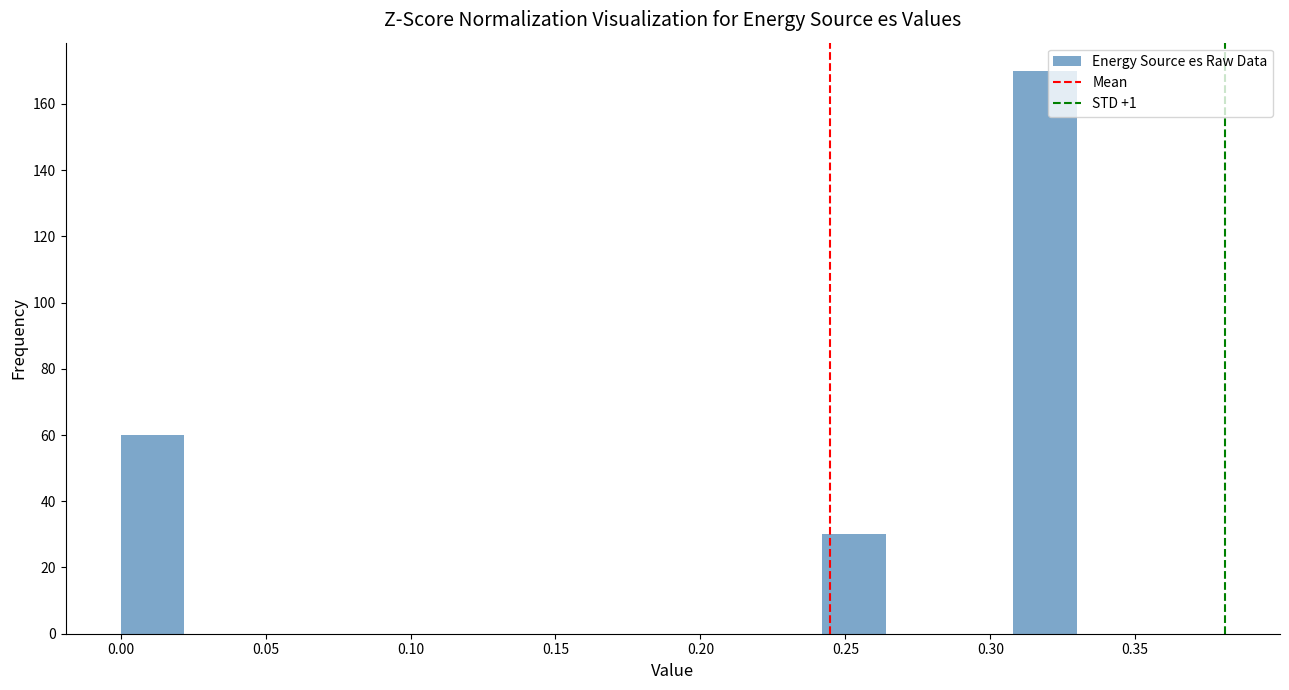

Reading left to right, list every bar in this chart as the range it spans on the x-axis followed by its height. Neither the bar edges nor the heights are printed on the chart, so give them approximately, as read against the axes.

0.000 to 0.022: 60
0.022 to 0.044: 0
0.044 to 0.066: 0
0.066 to 0.088: 0
0.088 to 0.110: 0
0.110 to 0.132: 0
0.132 to 0.154: 0
0.154 to 0.176: 0
0.176 to 0.198: 0
0.198 to 0.220: 0
0.220 to 0.242: 0
0.242 to 0.264: 30
0.264 to 0.286: 0
0.286 to 0.308: 0
0.308 to 0.330: 170